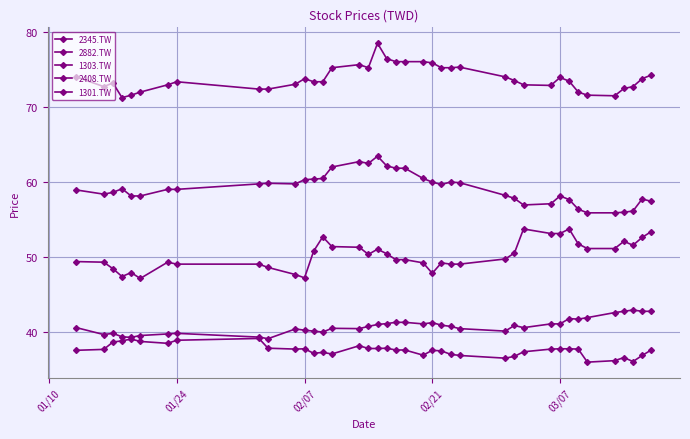

Does the chart have visible grid lines?

Yes